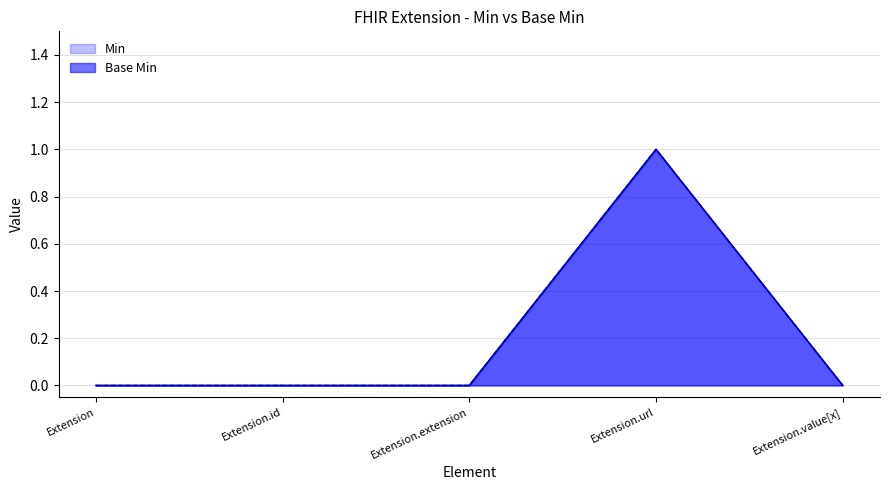

True or false: Min and Base Min cross at least once.

False